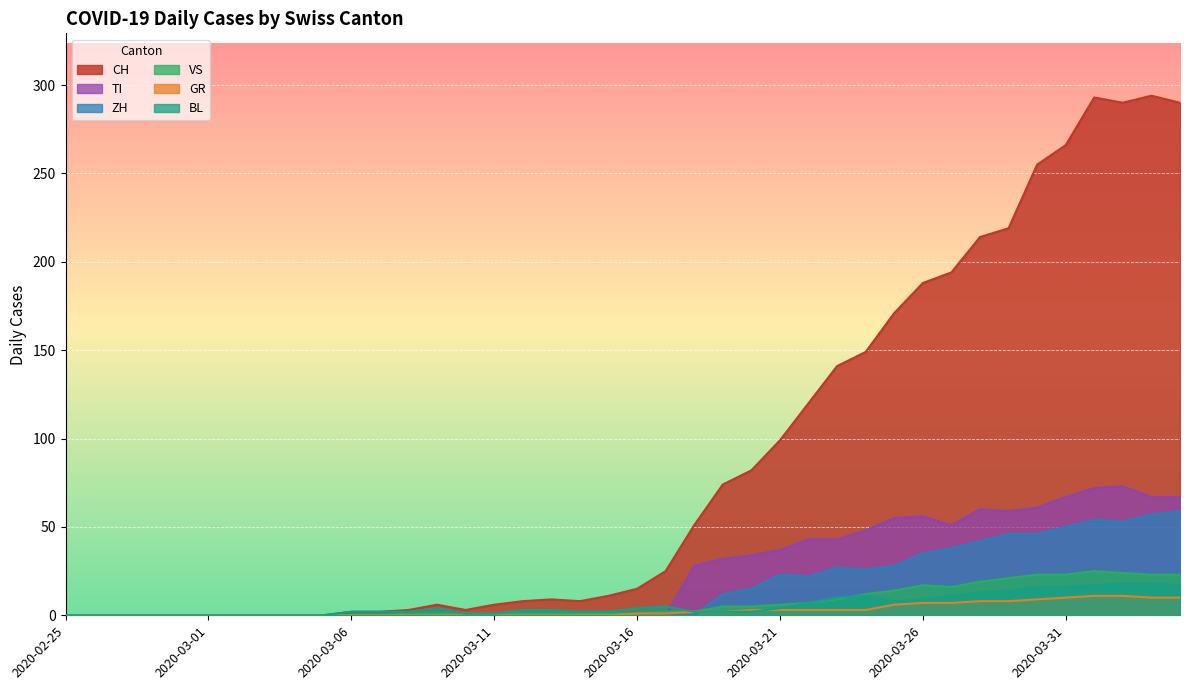

The TI series shows 72 at 2020-03-24. True or false?

False